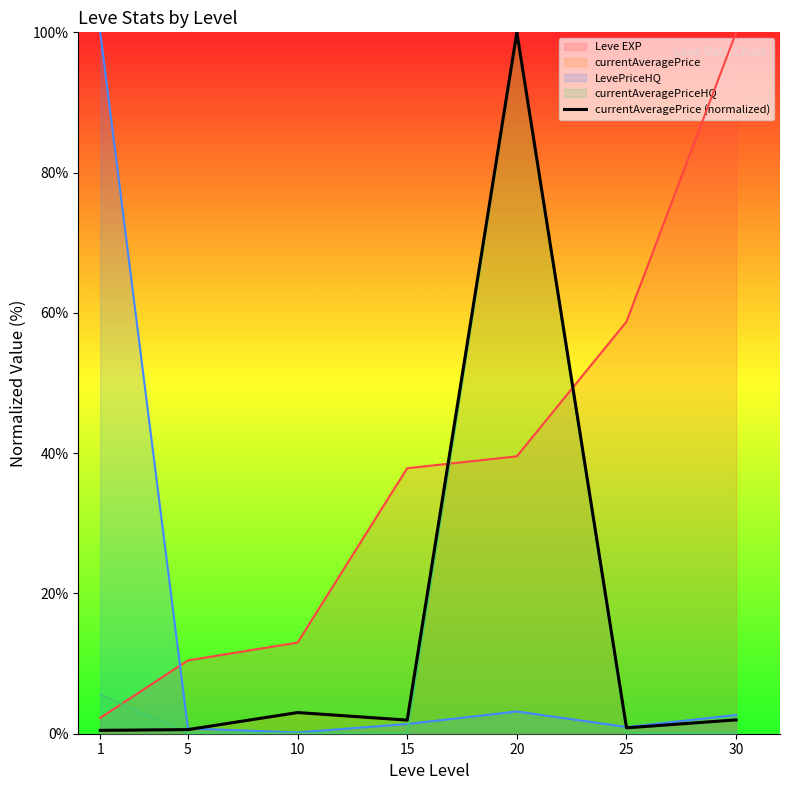

How many interior local valleys (lower than both neighbors) does the data have?

2